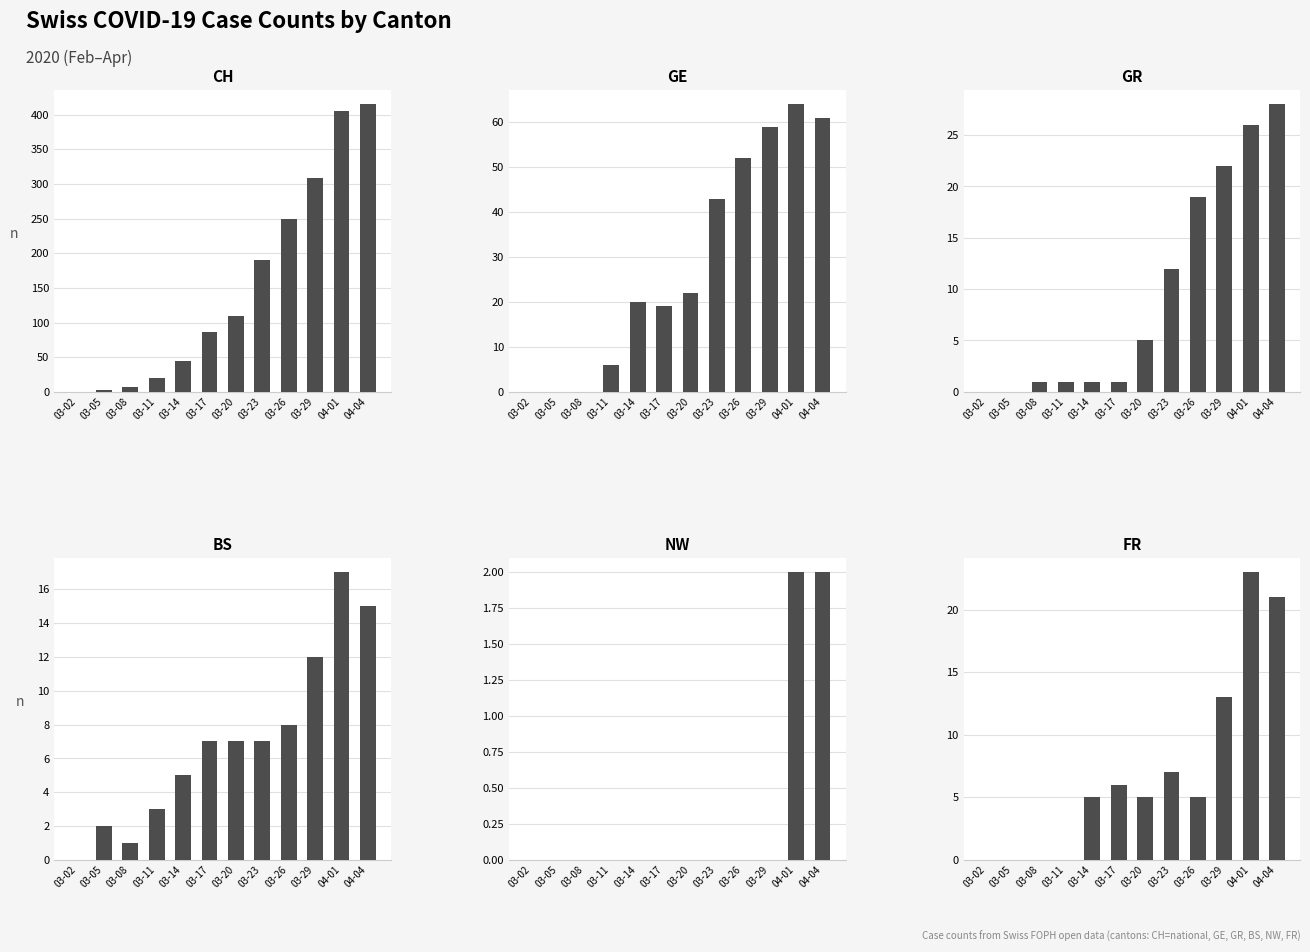

At which label does GR reach its minimum?

03-02